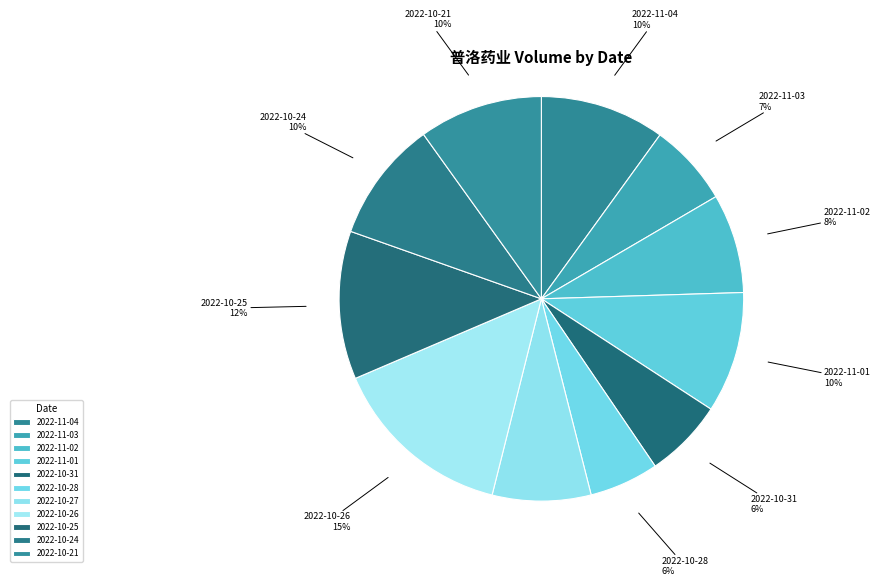

Between 2022-11-02 and 2022-10-21, which is larger?

2022-10-21